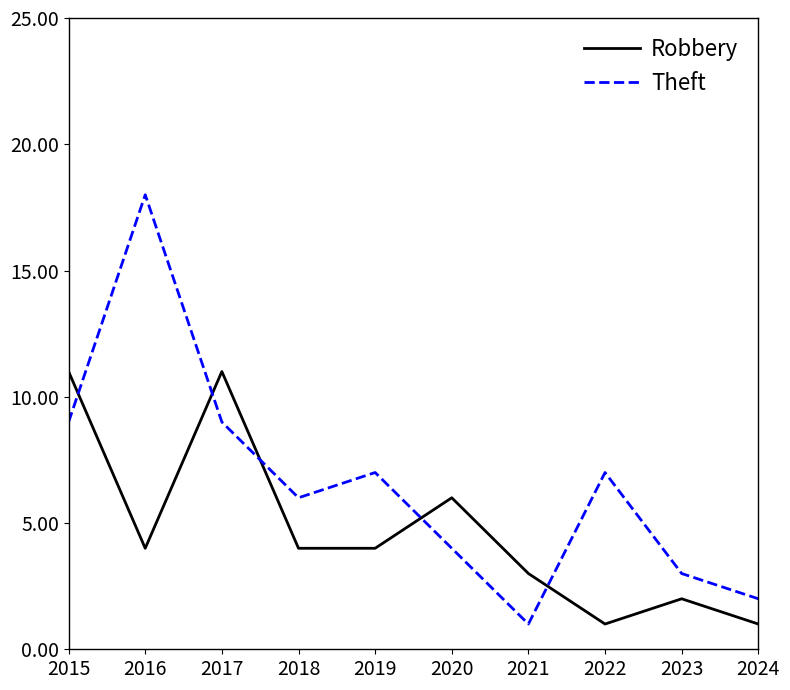

Reading left to right, list all the values displayed in this chart.

Robbery: 11	4	11	4	4	6	3	1	2	1
Theft: 9	18	9	6	7	4	1	7	3	2